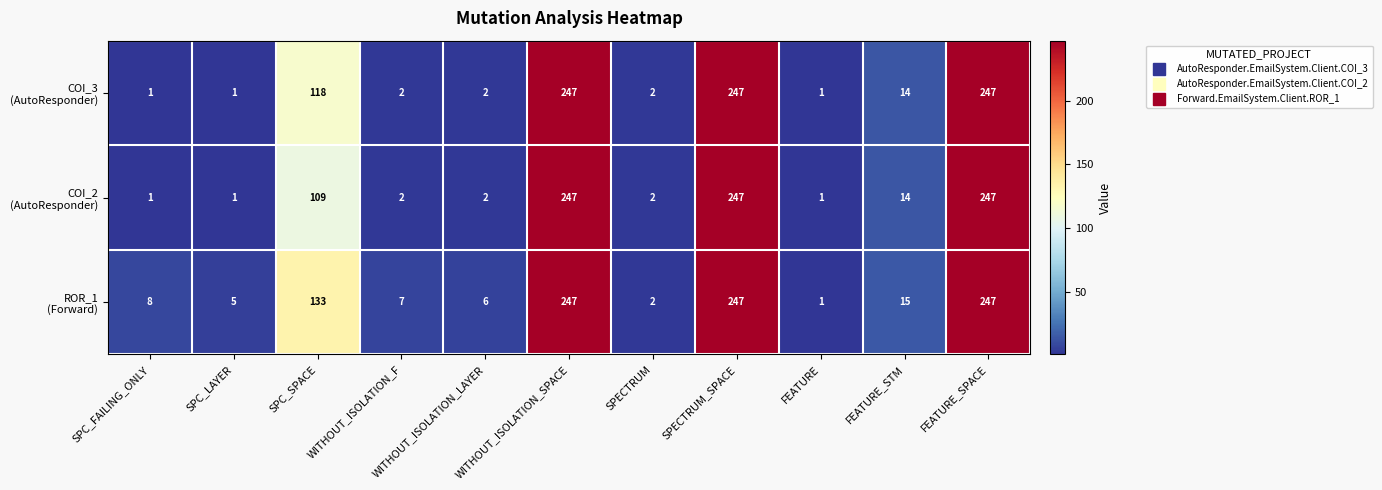

What is the spread (max minus min) of values at WITHOUT_ISOLATION_LAYER?

4